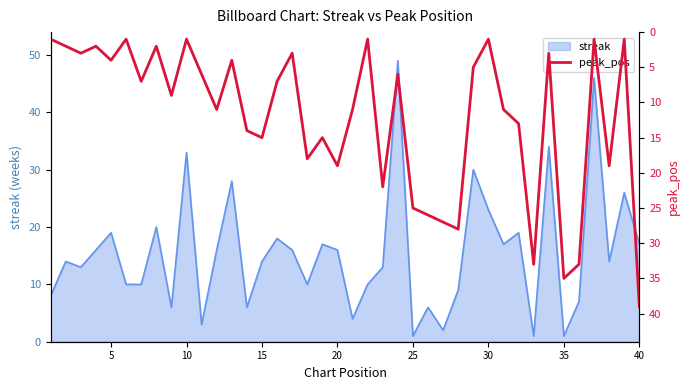

What is the maximum value for streak?

49